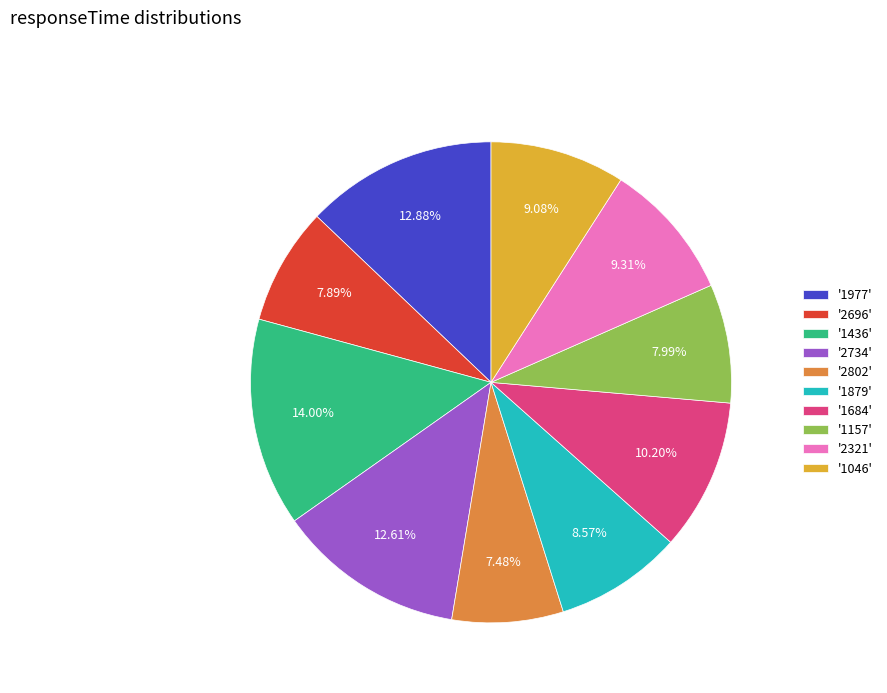

How many segments does this pie chart have?

10